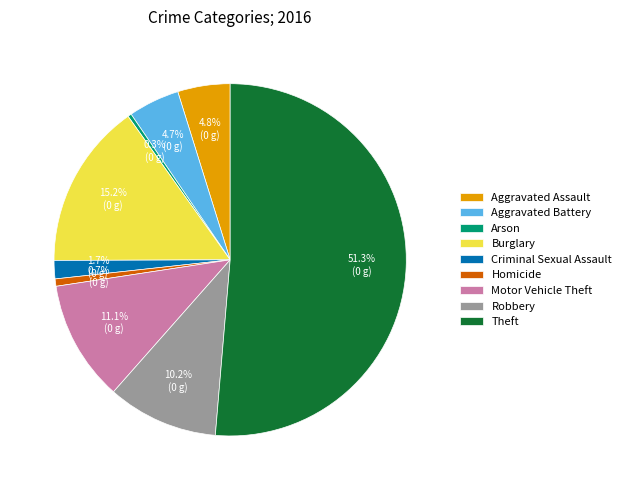

Is Burglary the majority of the pie?

No